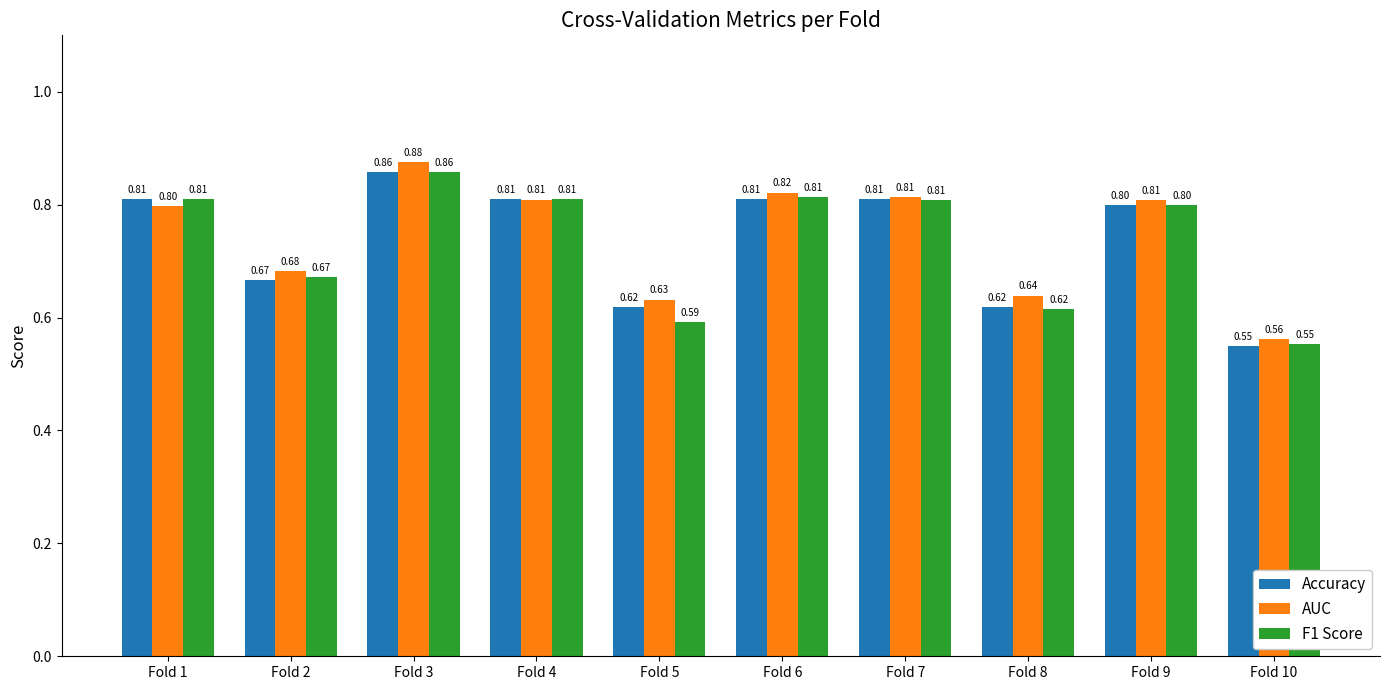

Rank the series by their average value, from highest to lowest.

AUC, Accuracy, F1 Score